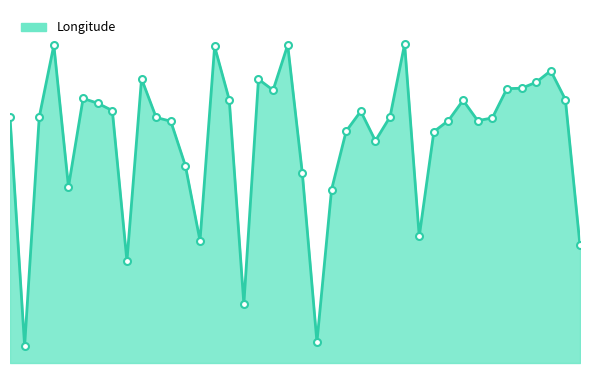

Reading left to right, extract all data points from this chart.

1=174.7	2=168.0	3=174.8	4=176.9	5=172.7	6=175.3	7=175.2	8=174.9	9=170.5	10=175.9	11=174.7	12=174.6	13=173.3	14=171.1	15=176.8	16=175.3	17=169.3	18=175.9	19=175.5	20=176.9	21=173.1	22=168.1	23=172.6	24=174.3	25=174.9	26=174.1	27=174.8	28=176.9	29=171.2	30=174.3	31=174.7	32=175.3	33=174.7	34=174.7	35=175.6	36=175.6	37=175.8	38=176.1	39=175.3	40=171.0